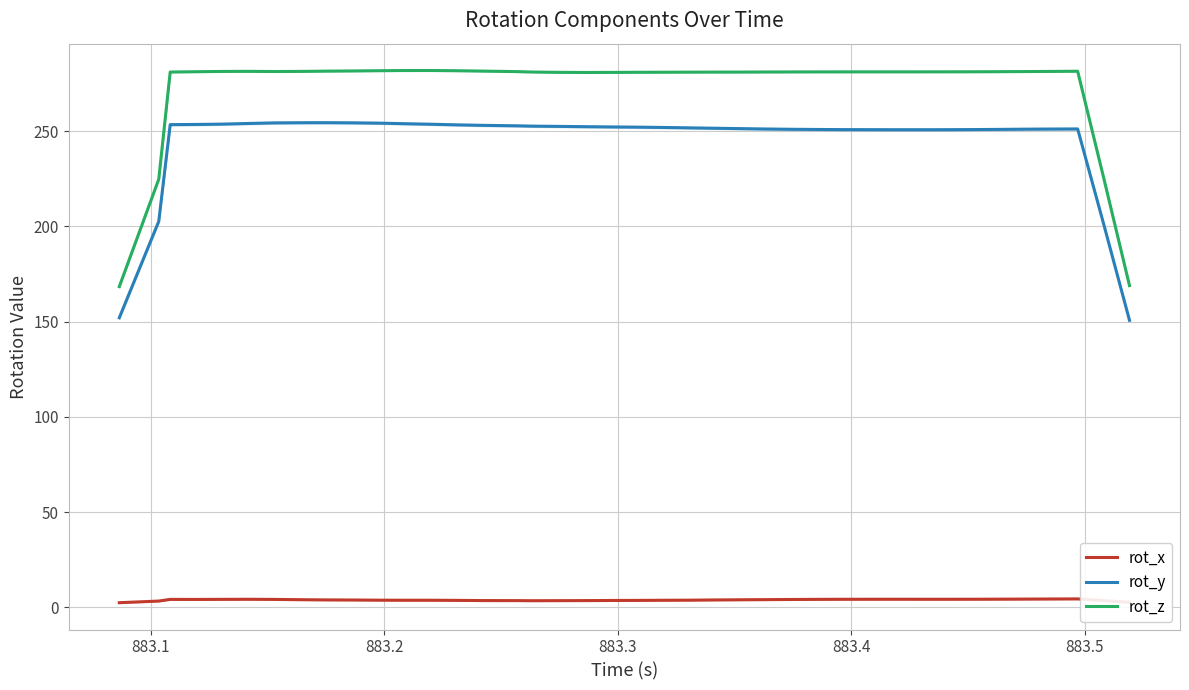

True or false: rot_y has more than 2 points higher than both neighbors.

False